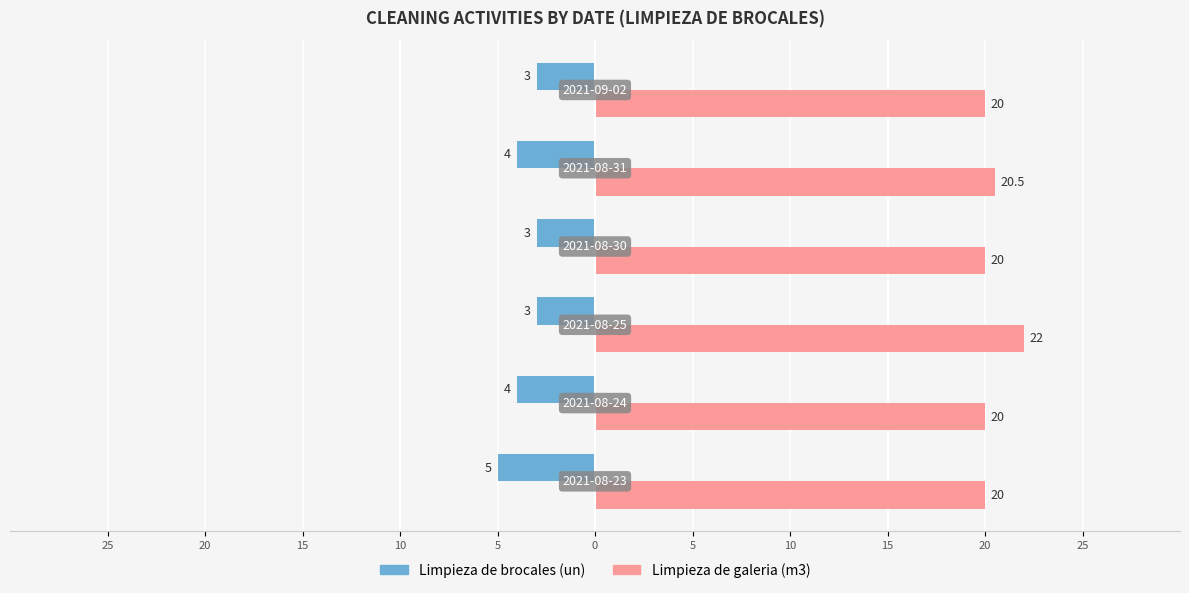

What are all the series names shown in the legend?

Limpieza de brocales (un), Limpieza de galeria (m3)